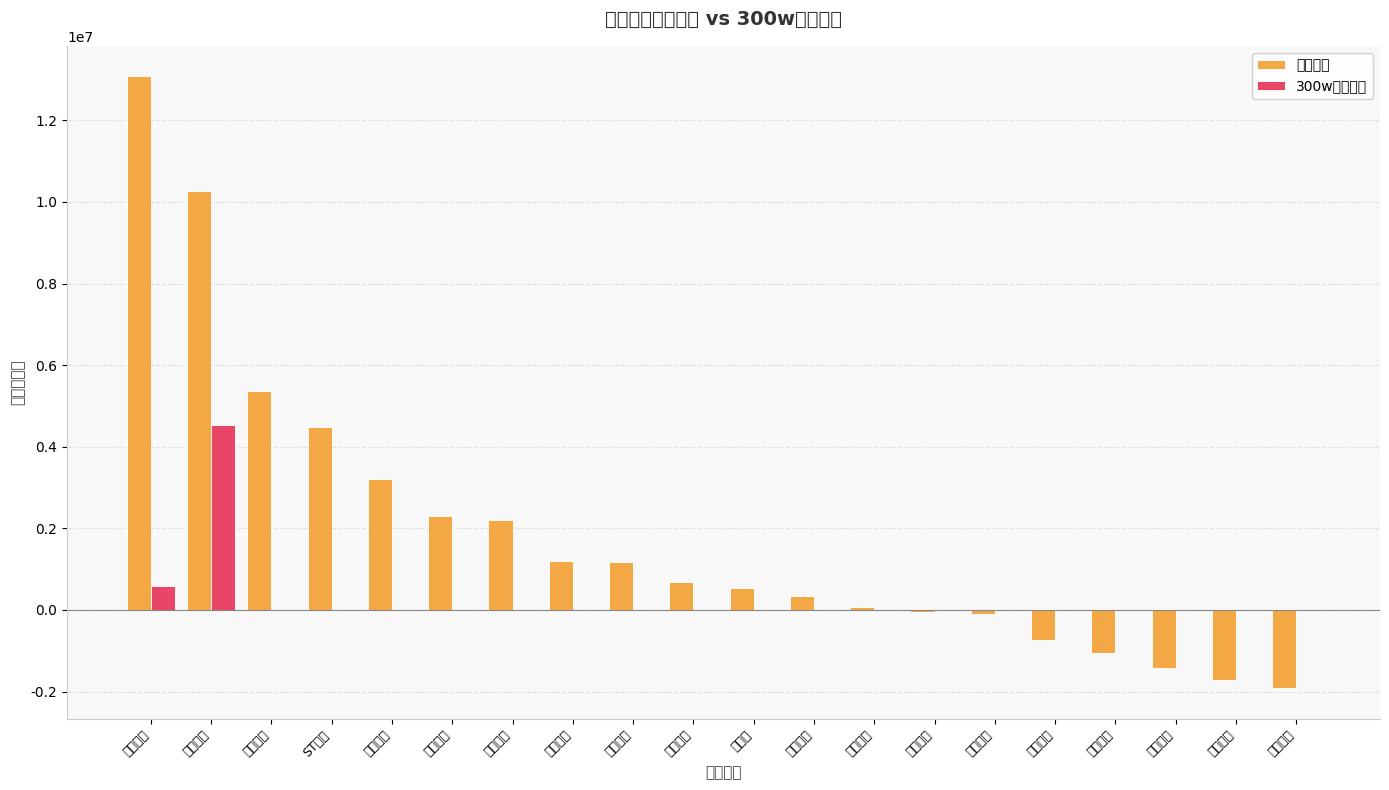

List the series in order of their peak value, highest first.

主力净额, 300w大单净额